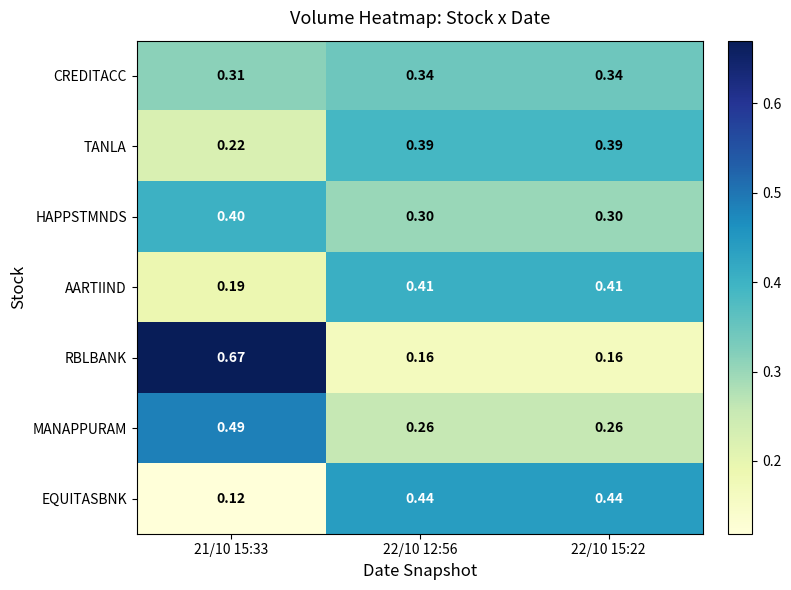

Which series has the largest range (max minus min)?

RBLBANK